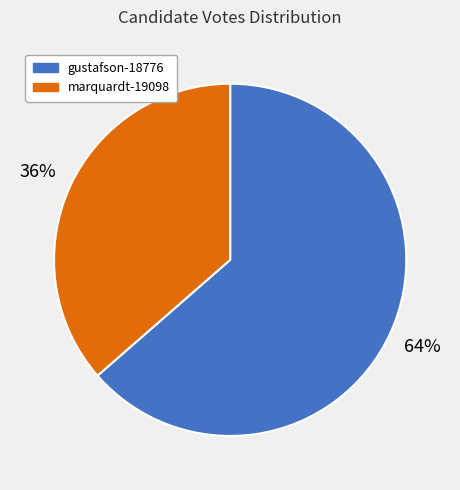

True or false: marquardt-19098 accounts for 36% of the total.

True